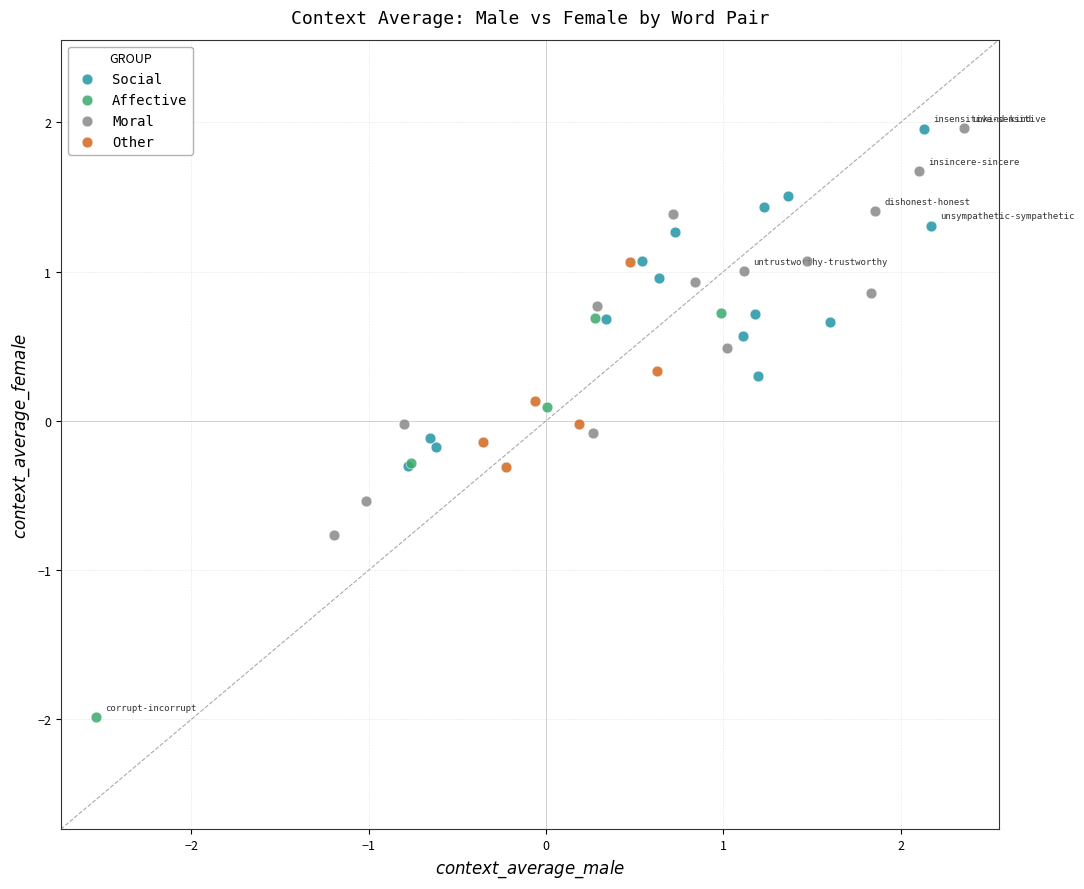

Which series reaches the minimum Y coordinate?

Affective